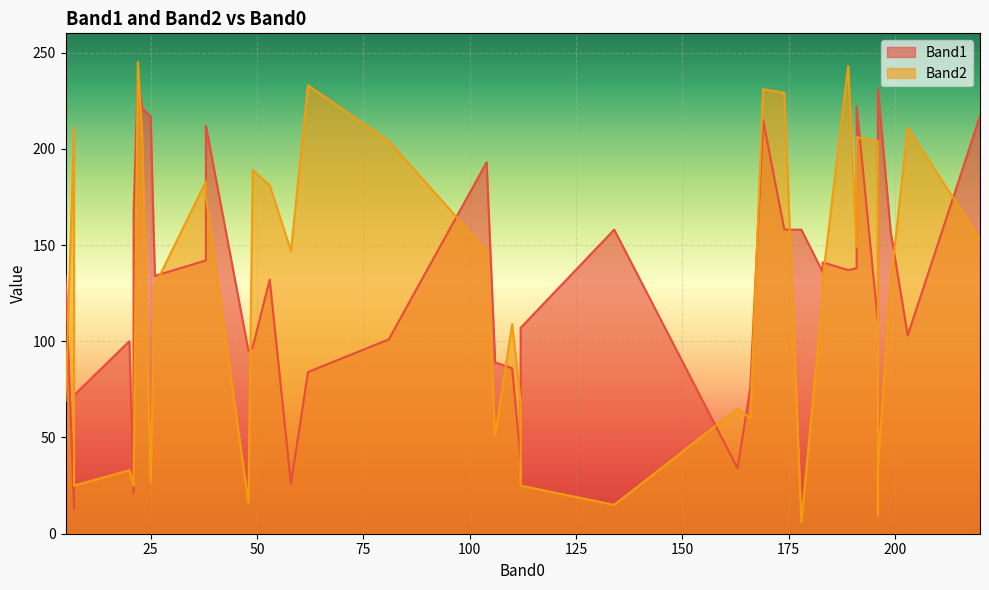

In Band2, how many points are higher than both neighbors (excluding endpoints)?

12